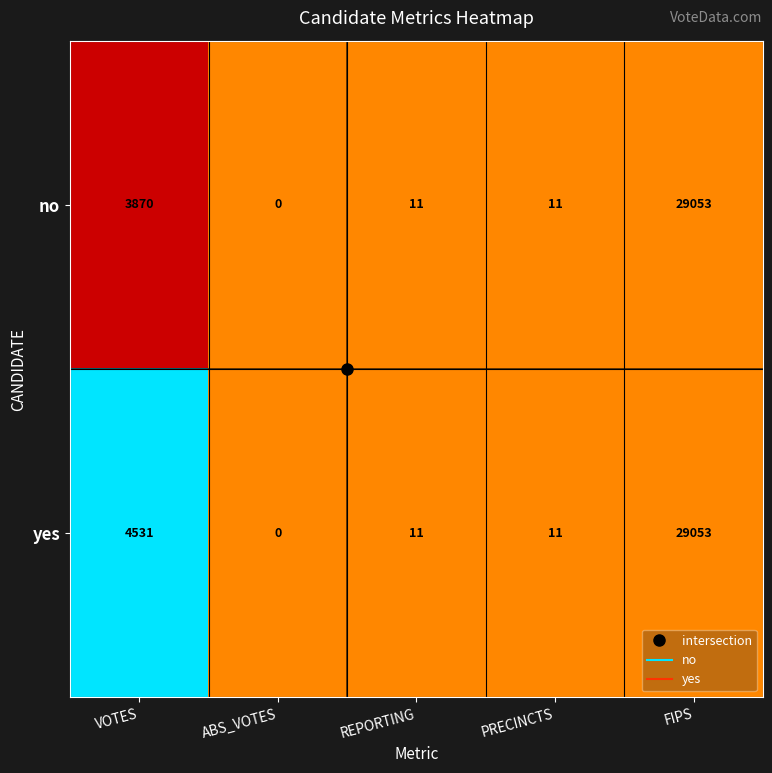

True or false: yes has a value of 6381 at VOTES.

False